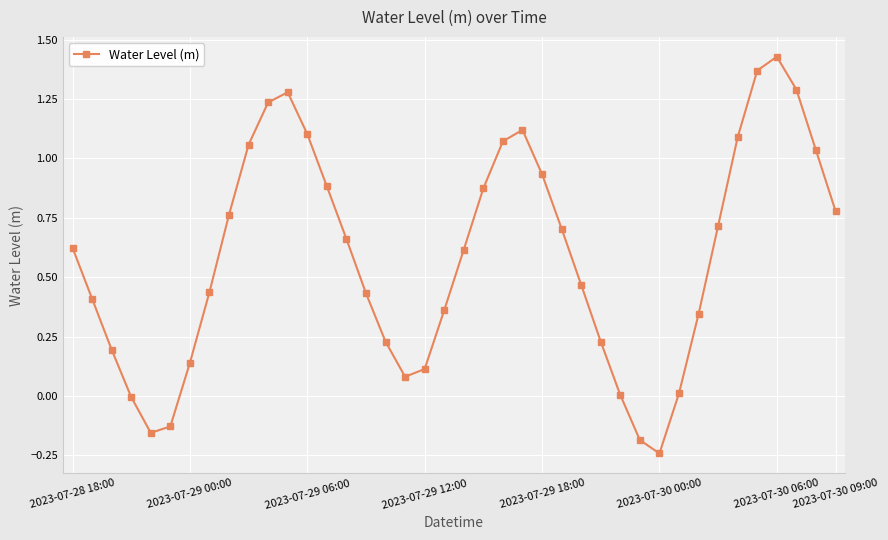

What is the sum of all values?

23.4